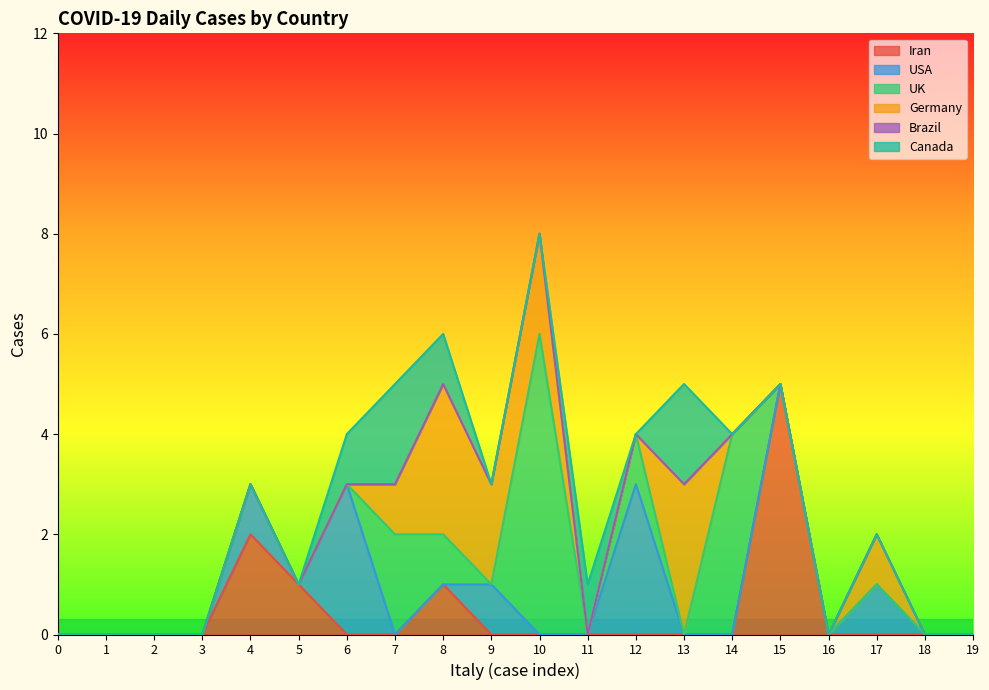

How many data points in USA are above 0?

5